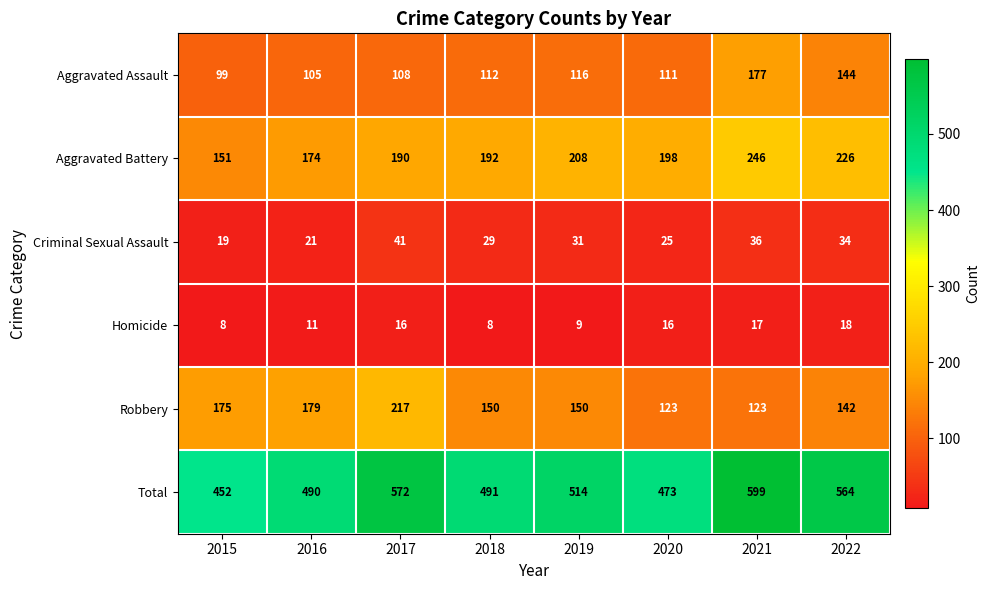

What is the spread (max minus min) of values at 2019?

505